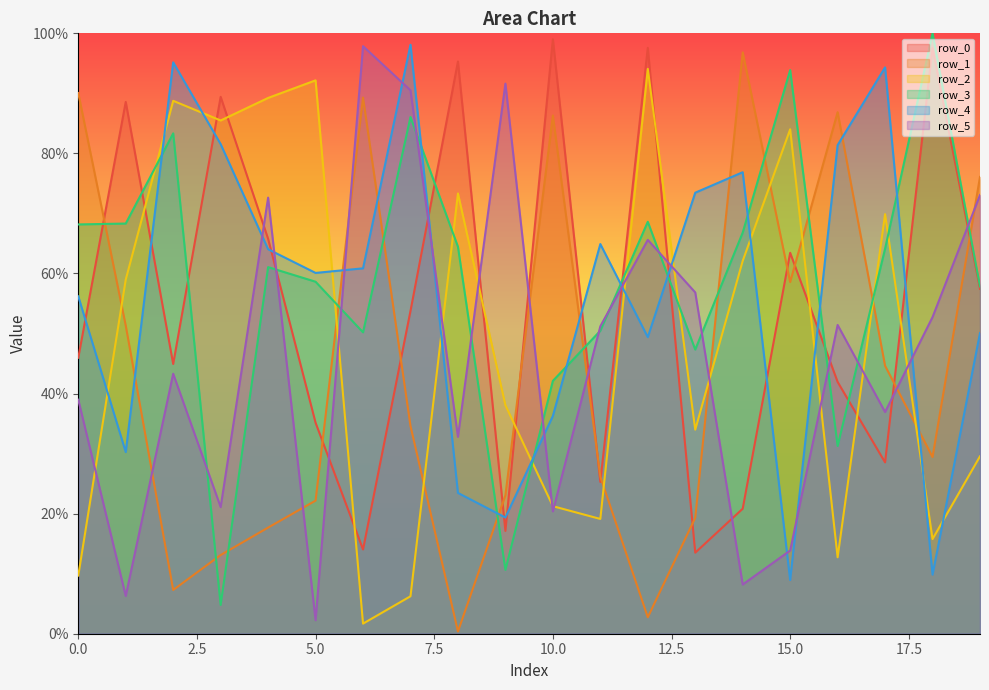

What is the value of the row_0 point at the 14th from the left?

0.1